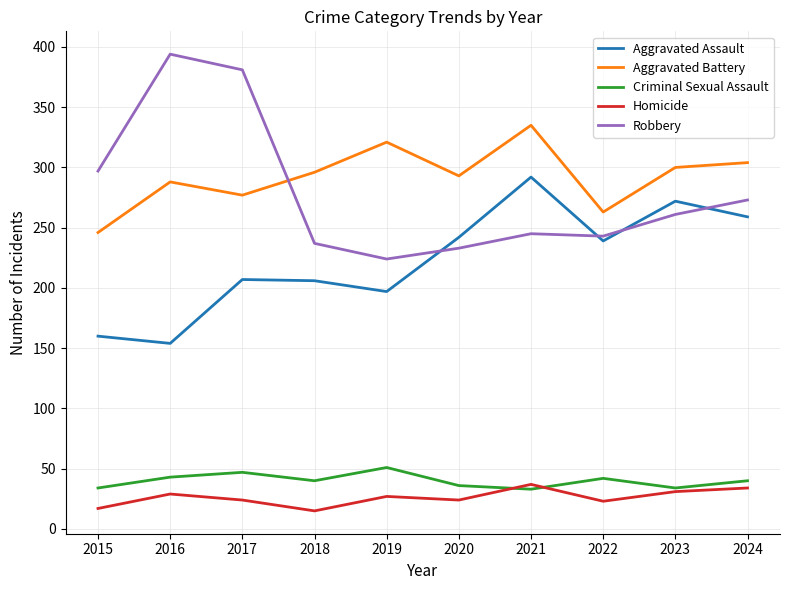

True or false: Robbery and Criminal Sexual Assault intersect in this chart.

False